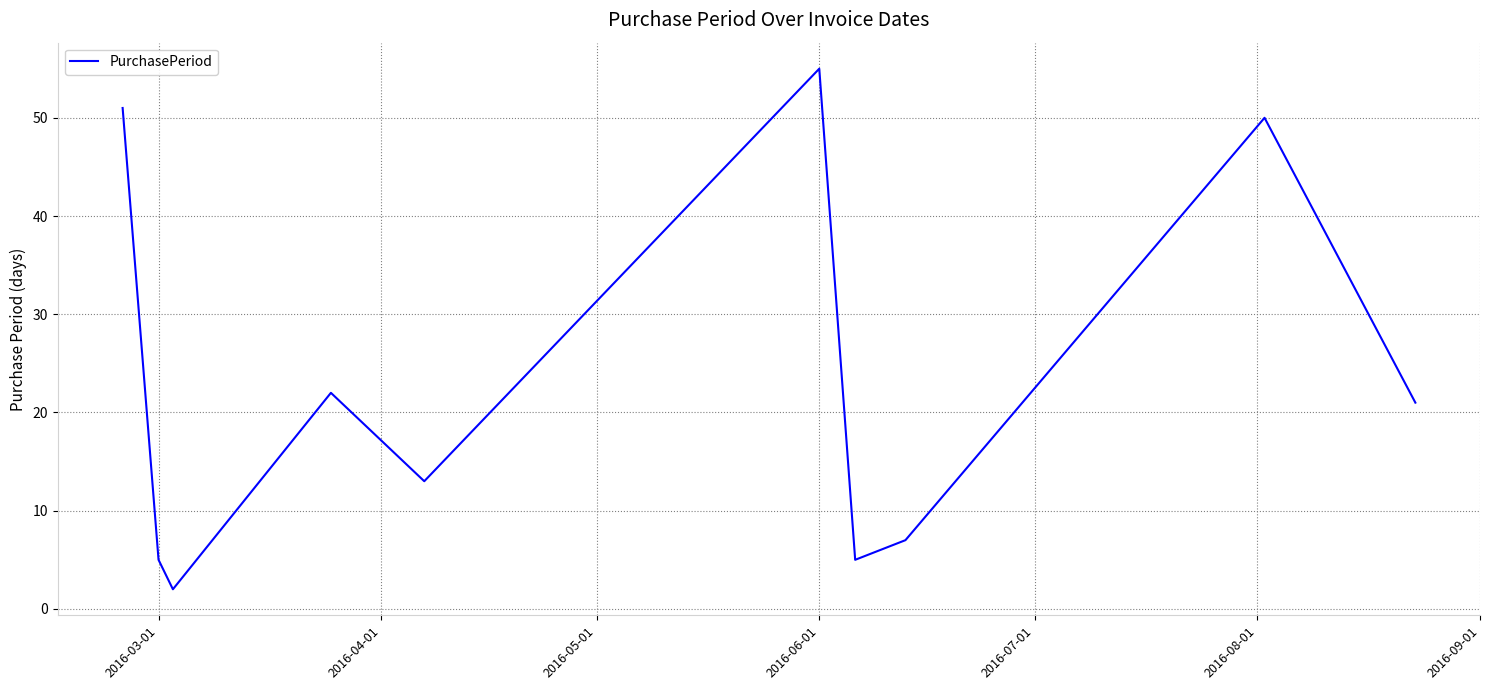

What is the greatest value displayed?

55